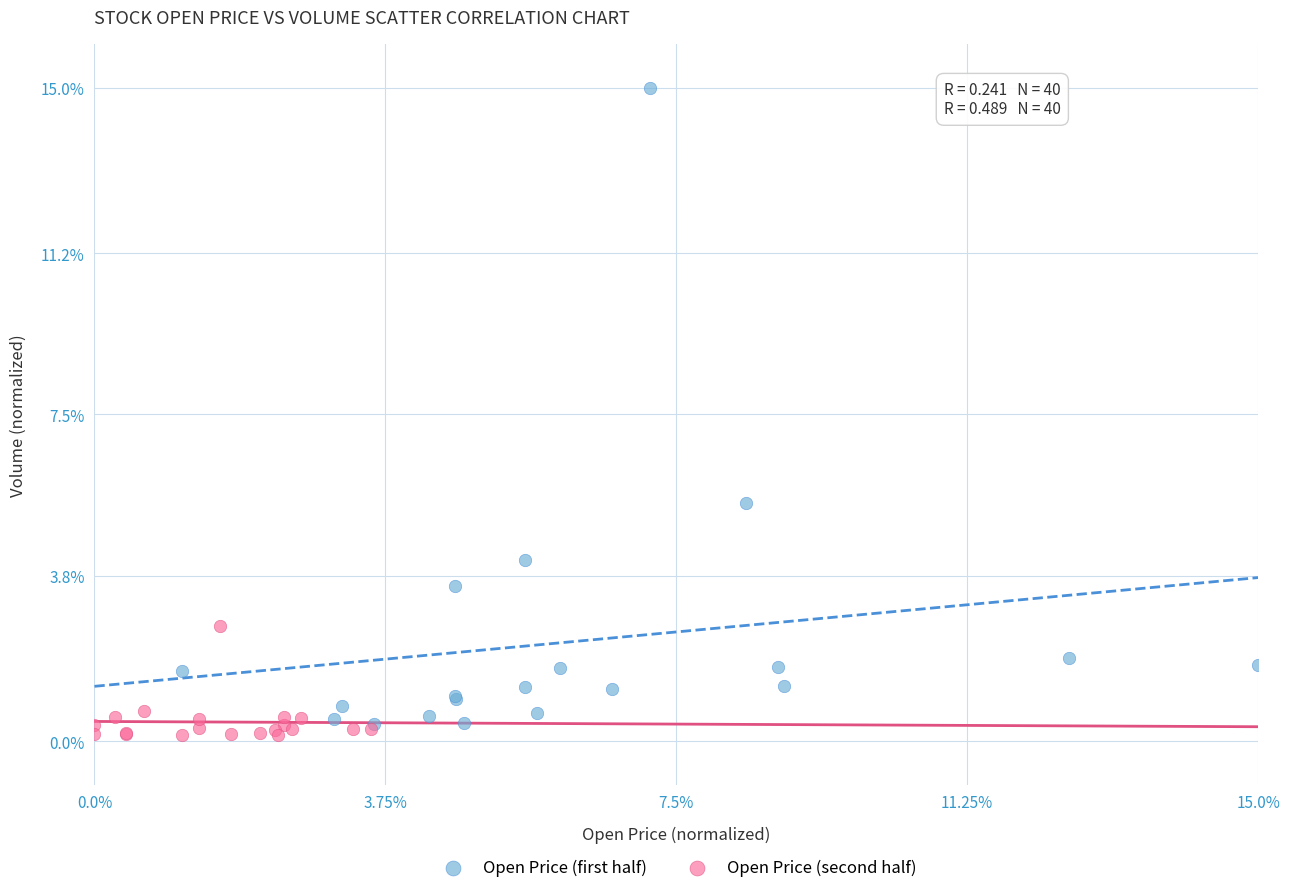

Which series has the widest spread of Y values?

Open Price (first half)